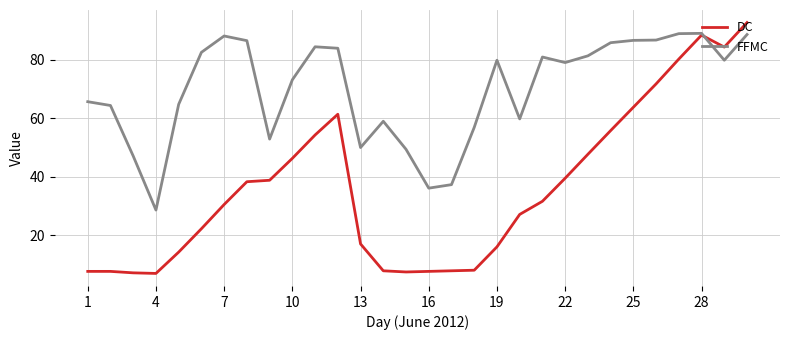

What is the lowest value of the FFMC series?

28.6